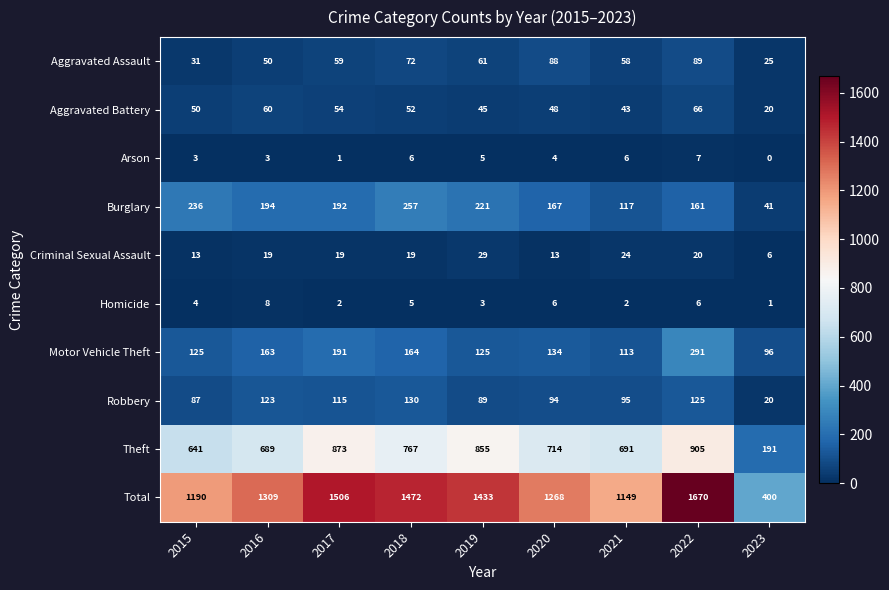

What is the minimum value for Criminal Sexual Assault?

6